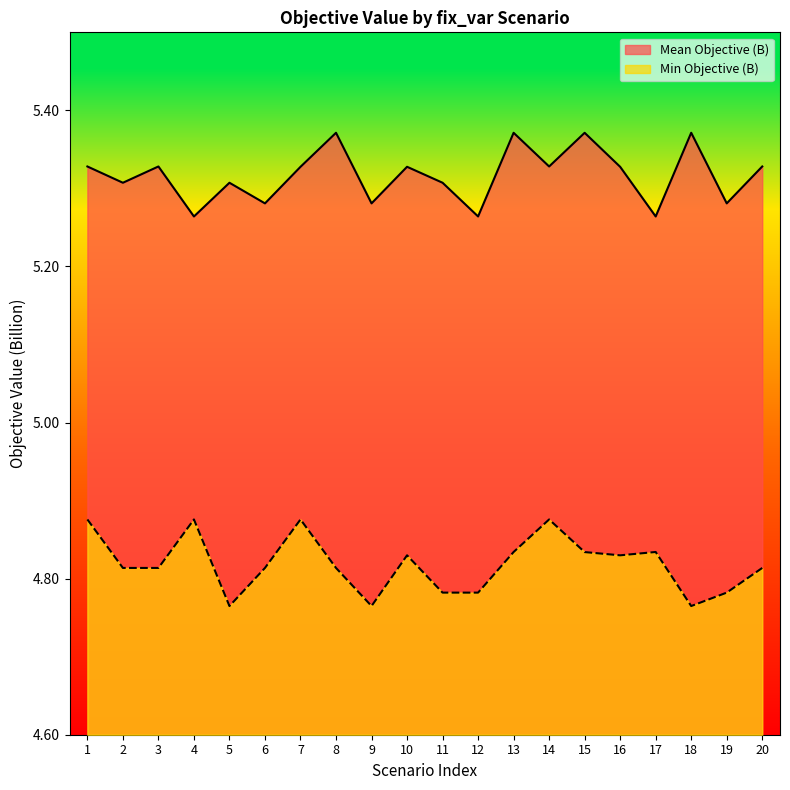

What is the average value of the Mean Objective (B) series?

5.3